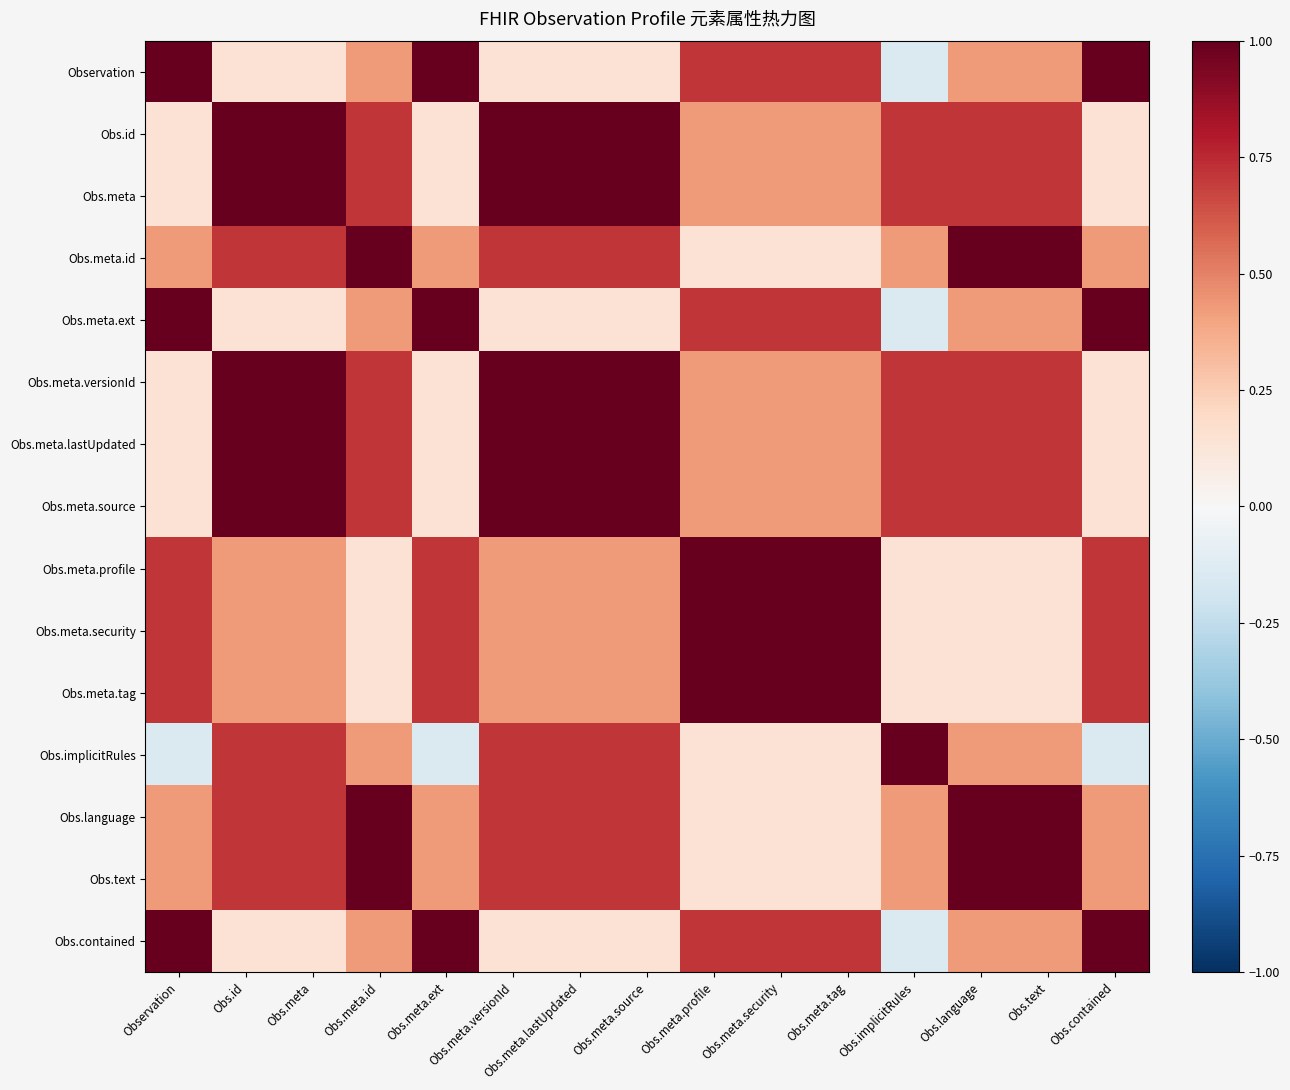

Rank the series at Obs.implicitRules from highest to lowest value.

Obs.implicitRules, Obs.id, Obs.meta, Obs.meta.versionId, Obs.meta.lastUpdated, Obs.meta.source, Obs.meta.id, Obs.language, Obs.text, Obs.meta.profile, Obs.meta.security, Obs.meta.tag, Observation, Obs.meta.ext, Obs.contained